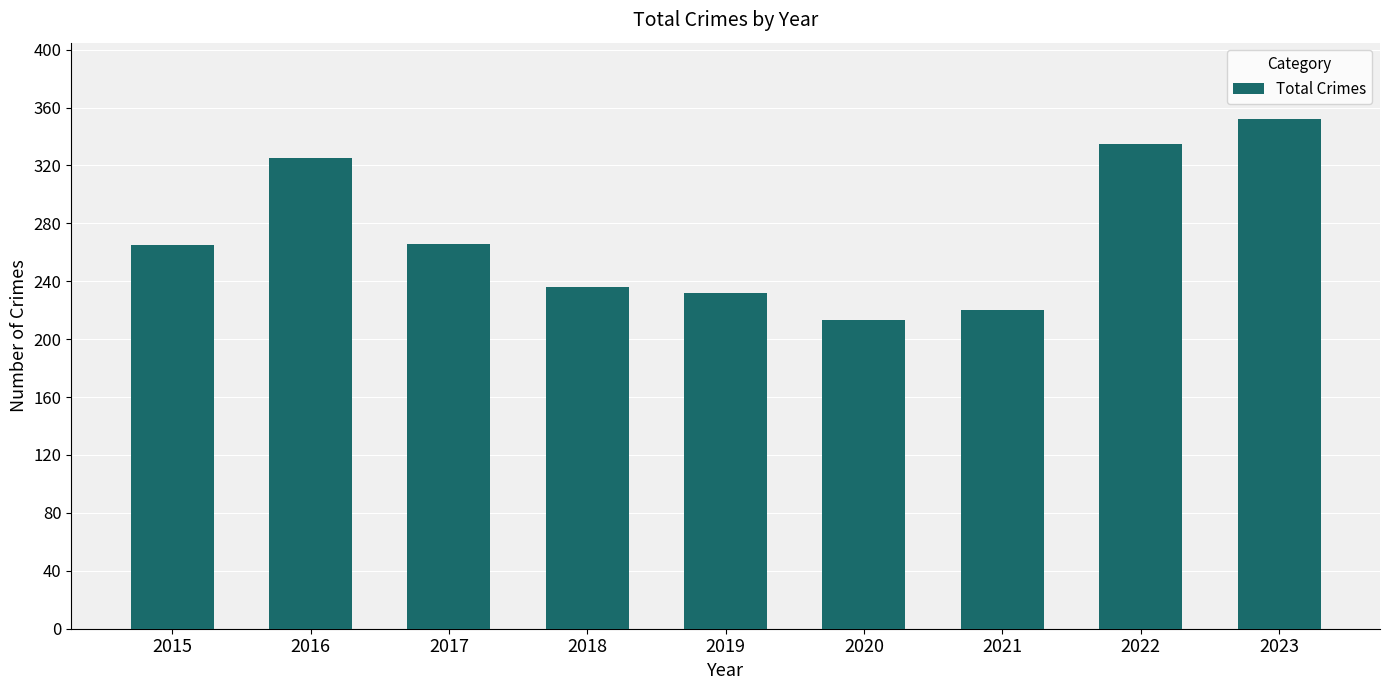

What is the difference between the values at 2020 and 2021?

7